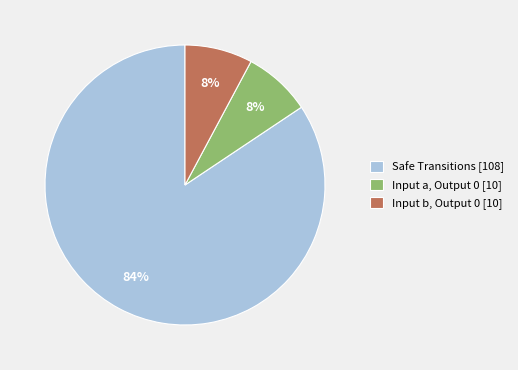

Do Input a, Output 0 [10] and Safe Transitions [108] together represent more than half of the pie?

Yes